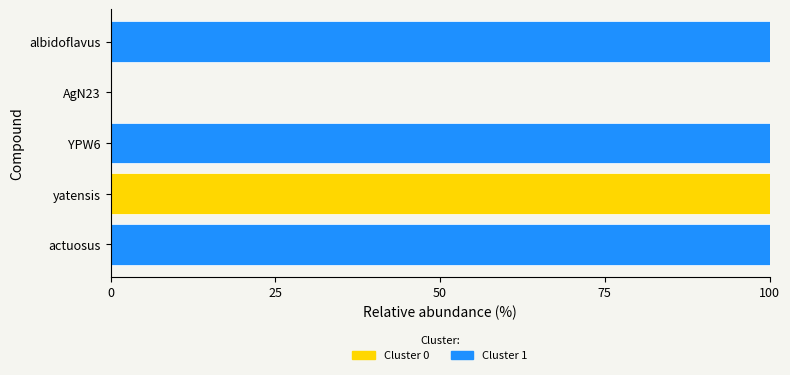

Is it true that Cluster 0 equals 0 at actuosus?

True